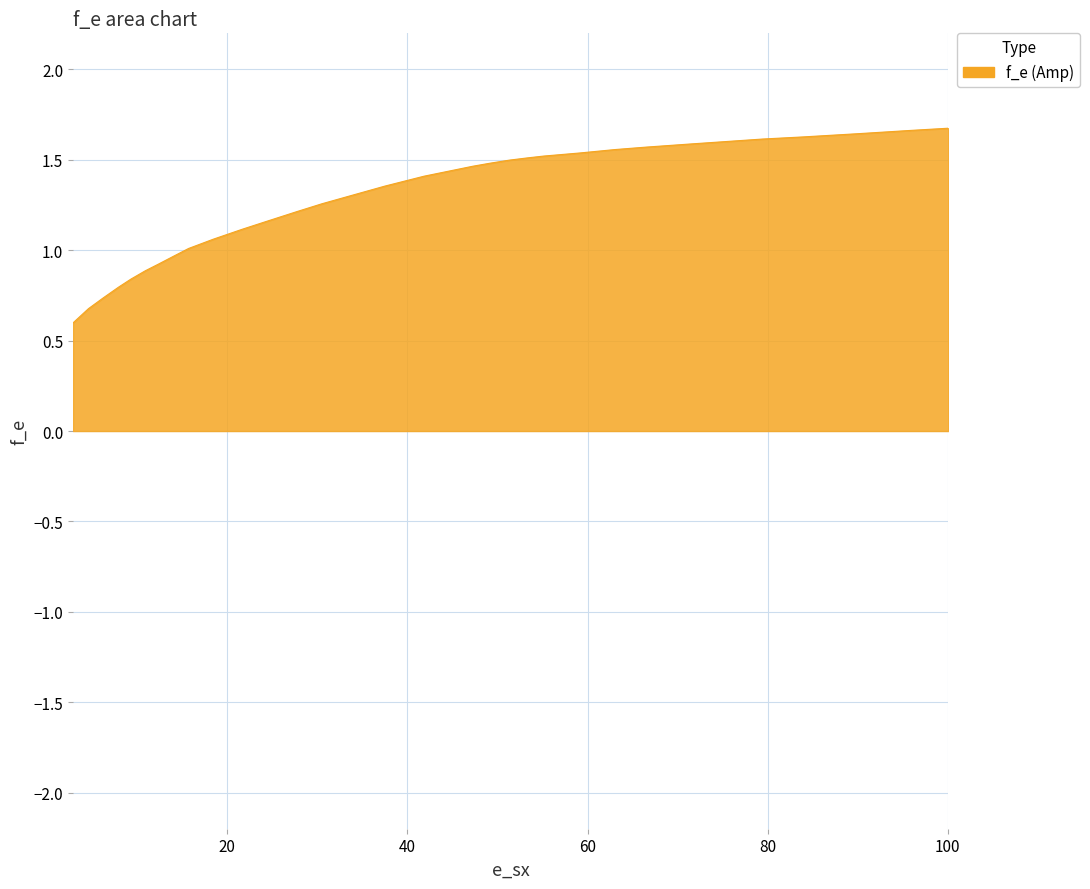

Reading left to right, transcribe all the data shown in this chart.

2.86532951289398=0.6	4.58452722063037=0.7	6.189111747851=0.7	7.90830945558739=0.8	9.2836676217765=0.8	10.8882521489971=0.9	12.378223495702=0.9	14.0974212034383=1.0	14.0974212034383=1.0	15.702005730659=1.0	18.4527220630372=1.1	21.6618911174785=1.1	24.5272206303725=1.2	27.7363896848137=1.2	30.4871060171919=1.3	34.0401146131805=1.3	37.4785100286533=1.4	41.8338108882521=1.4	47.2206303724928=1.5	49.1690544412607=1.5	51.3467048710601=1.5	53.295128939828=1.5	55.1289398280802=1.5	59.1404011461318=1.5	63.0372492836676=1.6	66.5329512893982=1.6	71.404011461318=1.6	79.4269340974212=1.6	84.0114613180515=1.6	89.8567335243553=1.6	95.9312320916905=1.7	100.057306590257=1.7